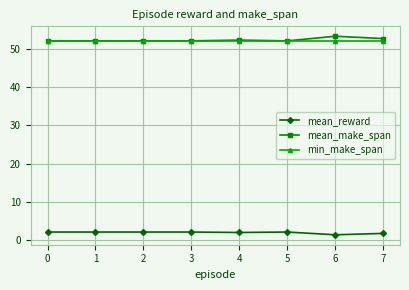

What is the value of the mean_reward point at the 7th from the left?

1.5